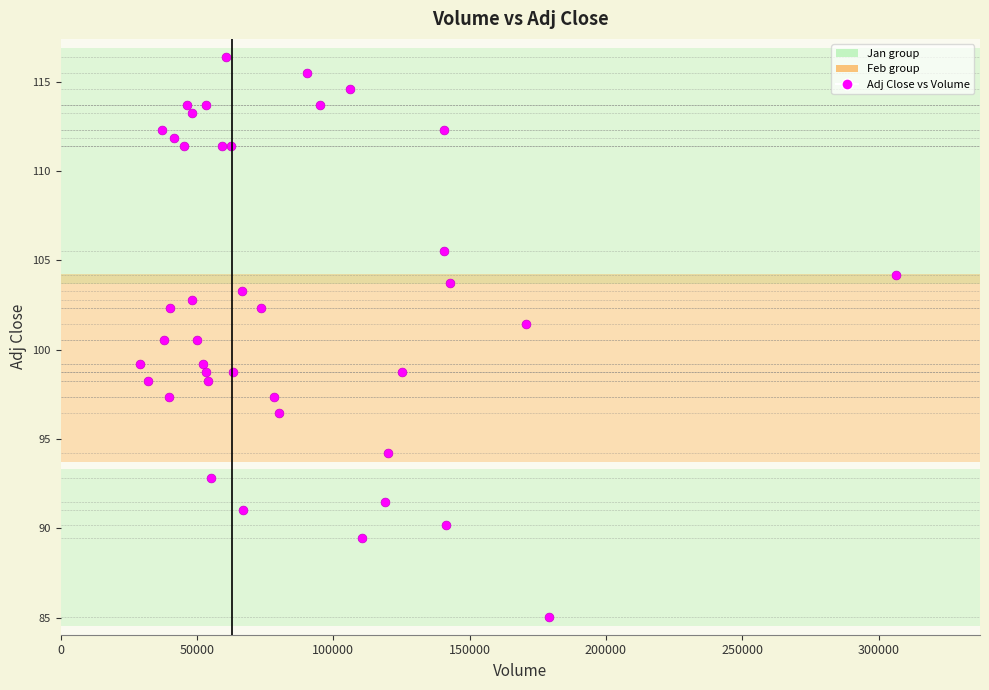

What is the range of Y values (max minus min)?

31.3